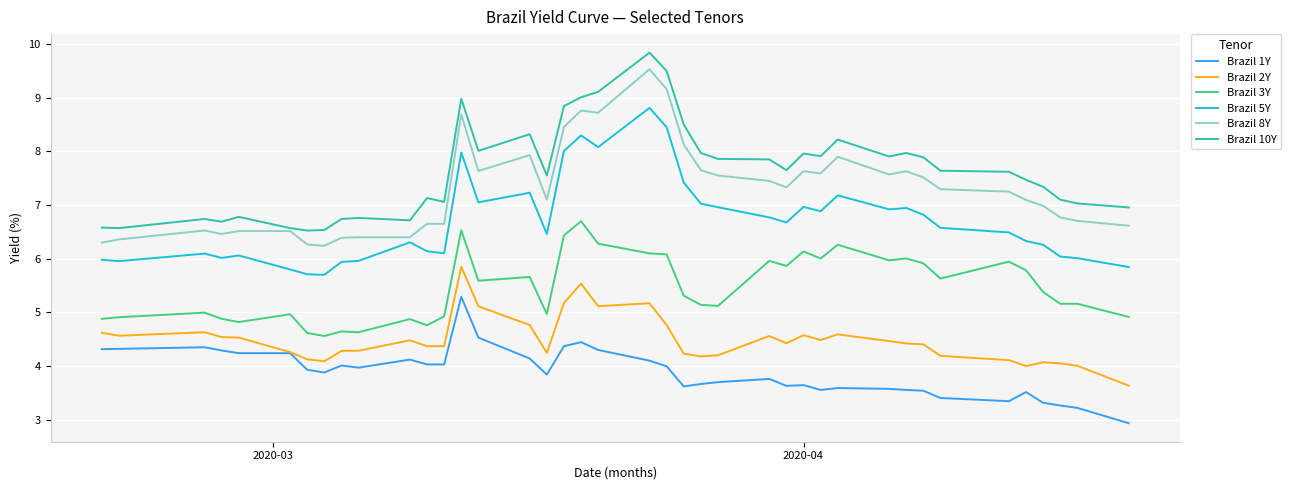

True or false: Brazil 2Y and Brazil 5Y cross at least once.

False